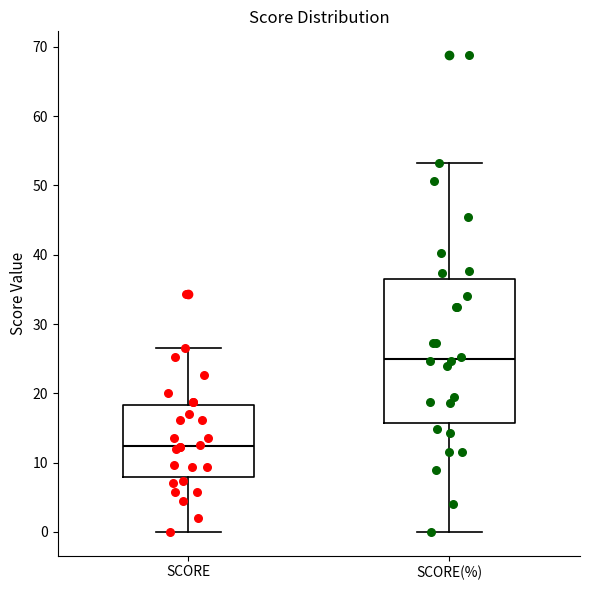

Where does the upper whisker of the box for SCORE end on the y-axis? The values are not printed on the chart, so give them approximately, as read against the axis.

27